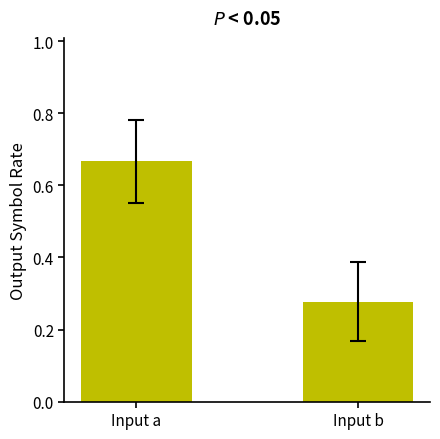

Which label corresponds to the smallest value in the chart?

Input b